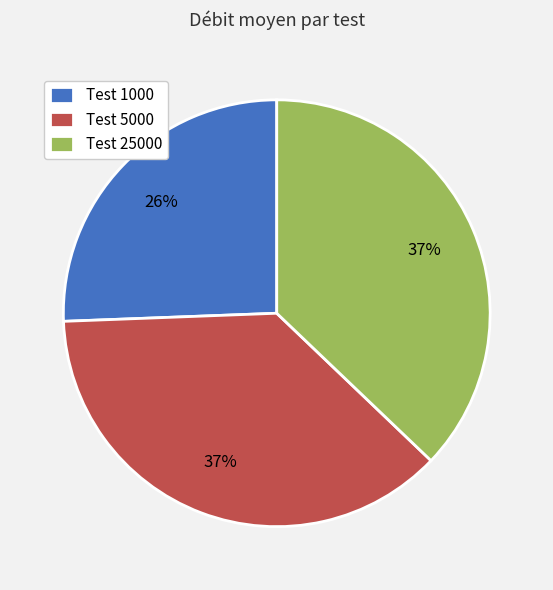

How many segments does this pie chart have?

3